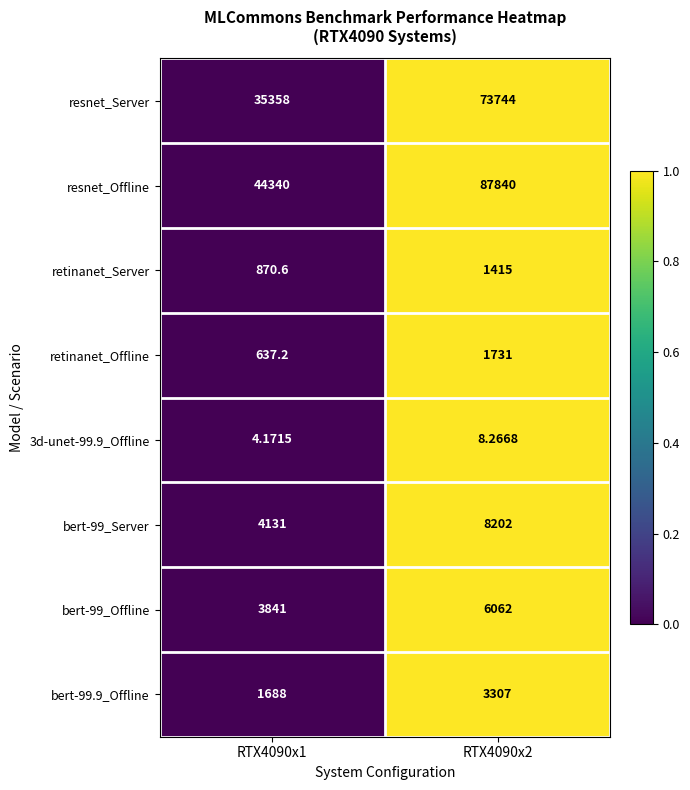

Which series has the largest total across all categories?

resnet_Offline